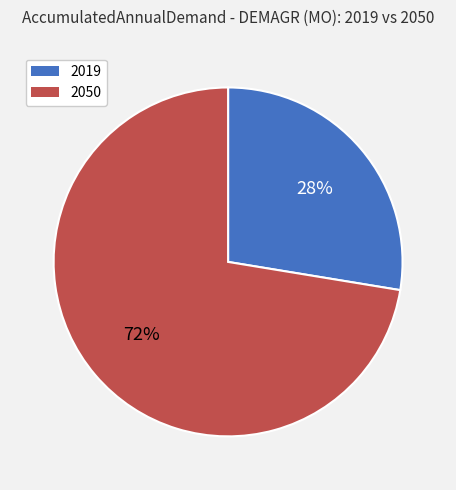

Does 2050 account for over 50% of the chart?

Yes